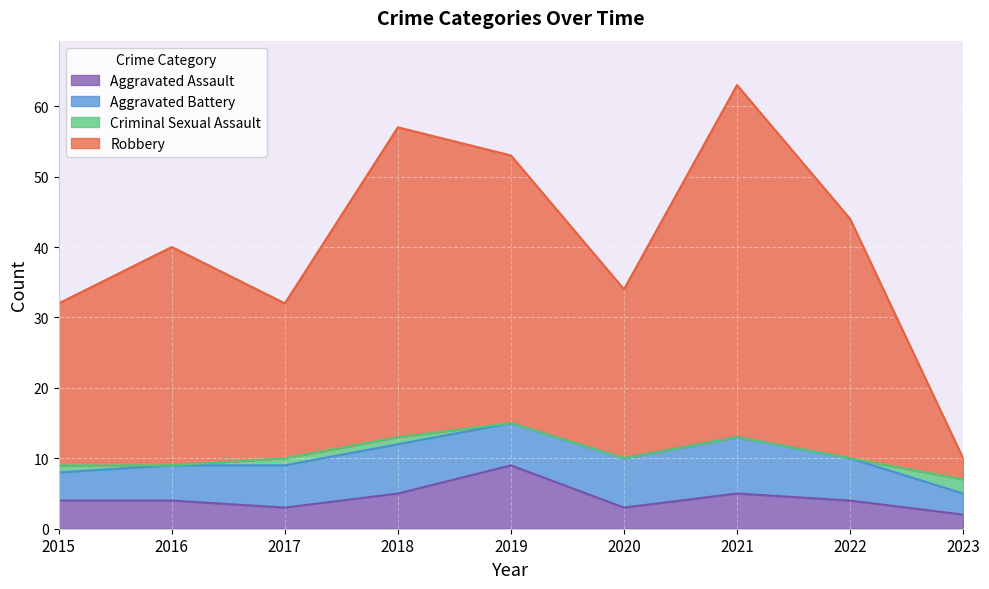

What is the total value across all series at 2019?

53